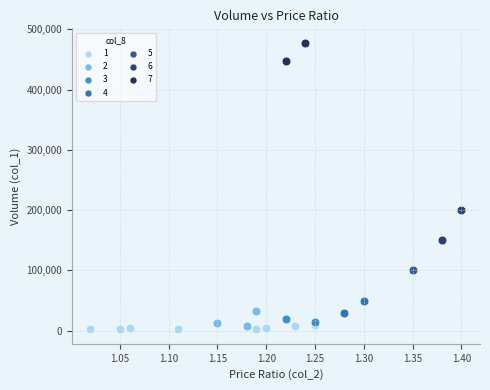

What are all the series names shown in the legend?

1, 2, 3, 4, 5, 6, 7